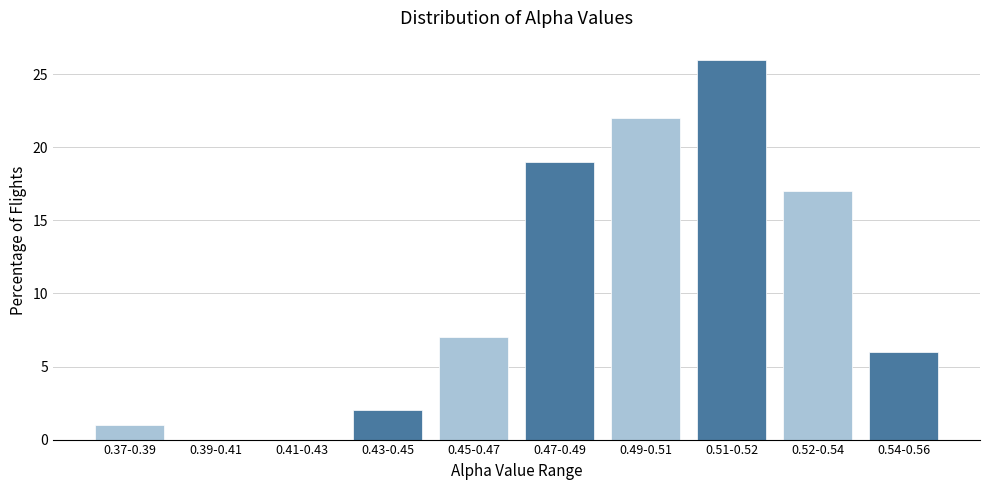

Reading left to right, list all the values displayed in this chart.

0.37-0.39=1.0	0.39-0.41=0.0	0.41-0.43=0.0	0.43-0.45=2.0	0.45-0.47=7.0	0.47-0.49=19.0	0.49-0.51=22.0	0.51-0.52=26.0	0.52-0.54=17.0	0.54-0.56=6.0